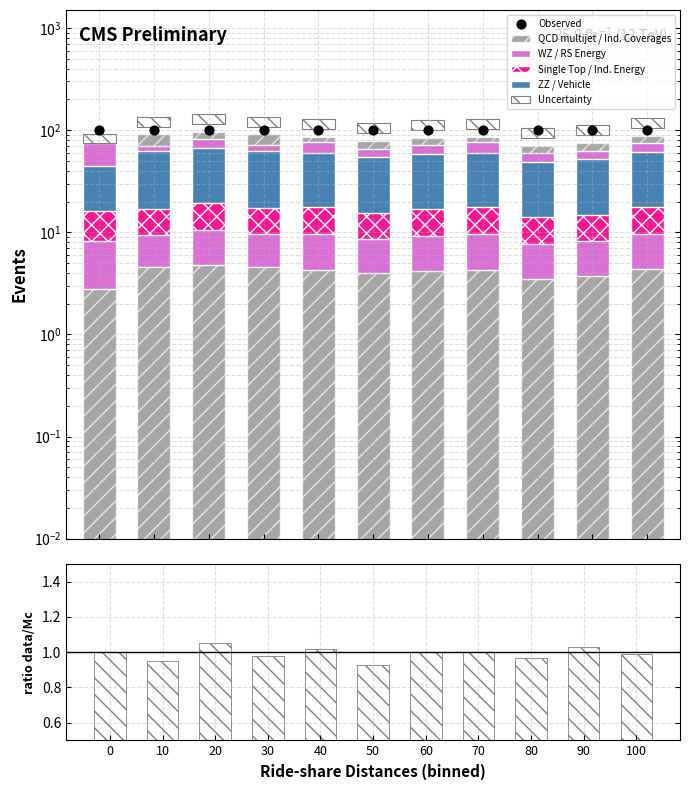

Which series reaches the maximum Y coordinate?

Individual Coverages